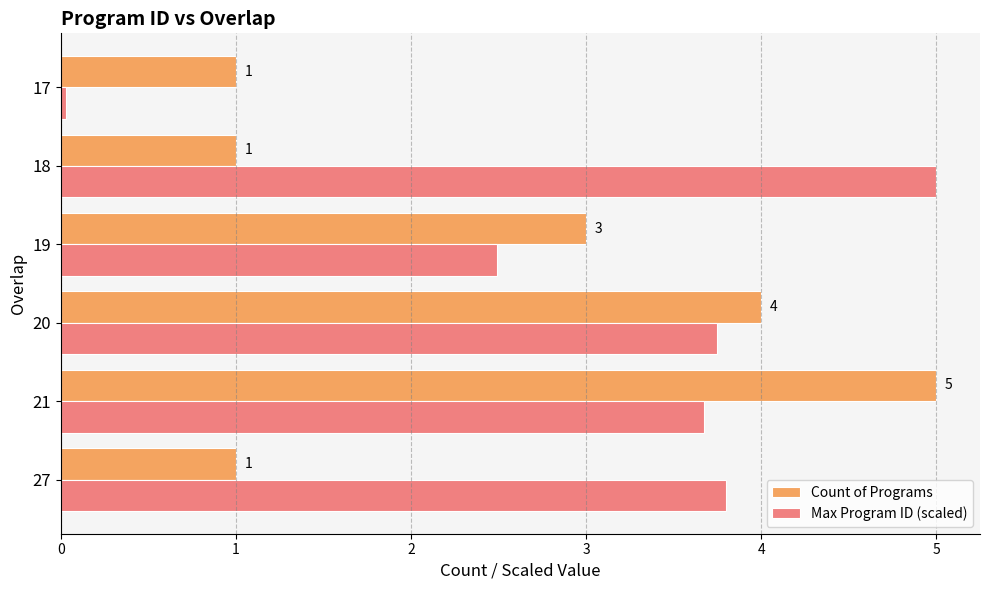

Which series has the widest spread of values?

Max Program ID (scaled)